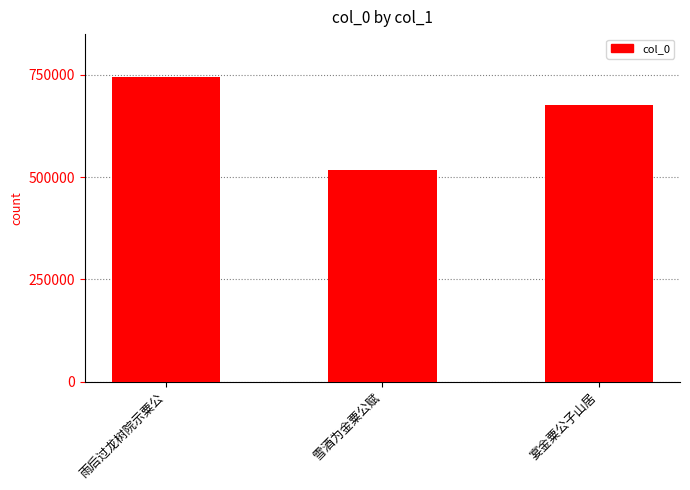

List the labels in order of value, smallest first.

雪酒为金粟公赋, 宴金粟公子山居, 雨后过龙树院示粟公